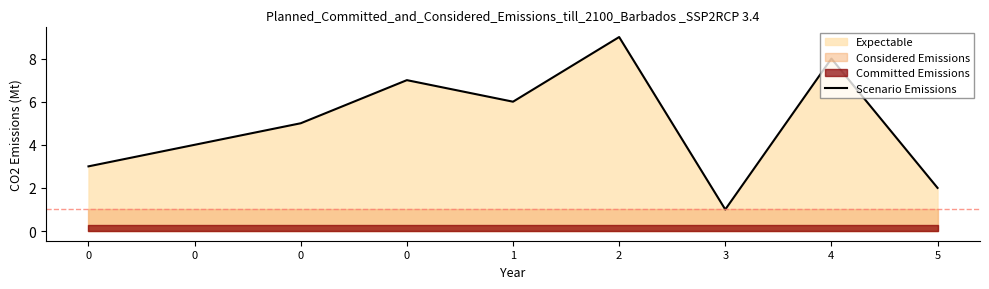

At which category does the data reach its first local valley?

1